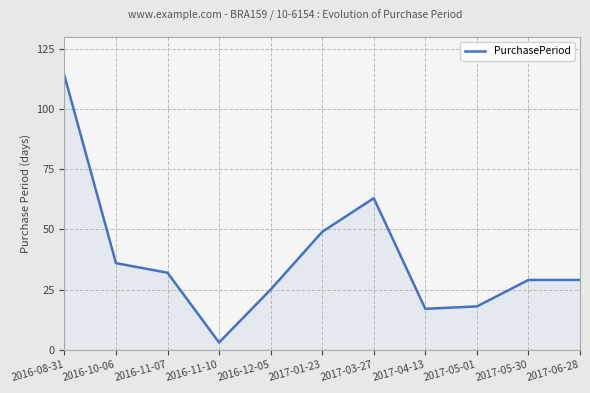

Is it true that the value at 2017-06-28 is 47?

False